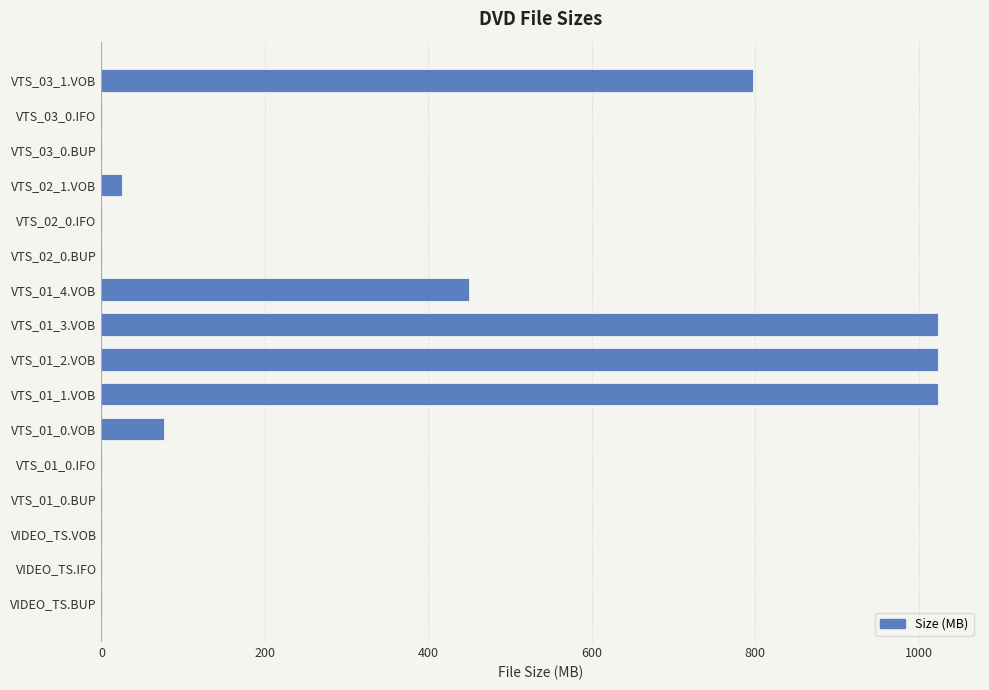

What is the greatest value displayed?

1024.0